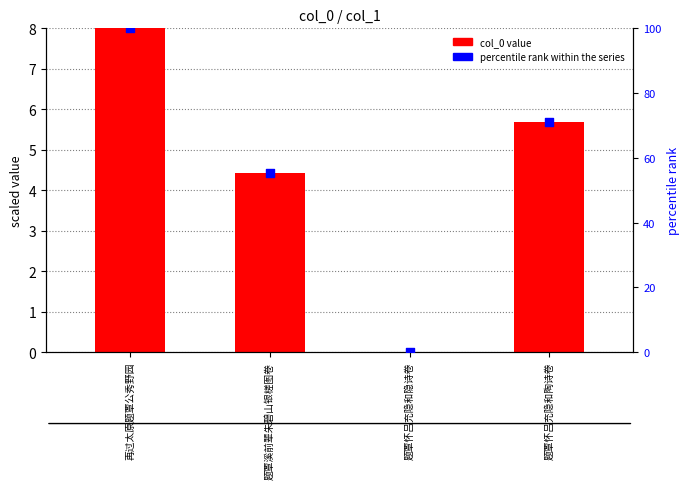

At how many categories does at least one series exceed 80?

1